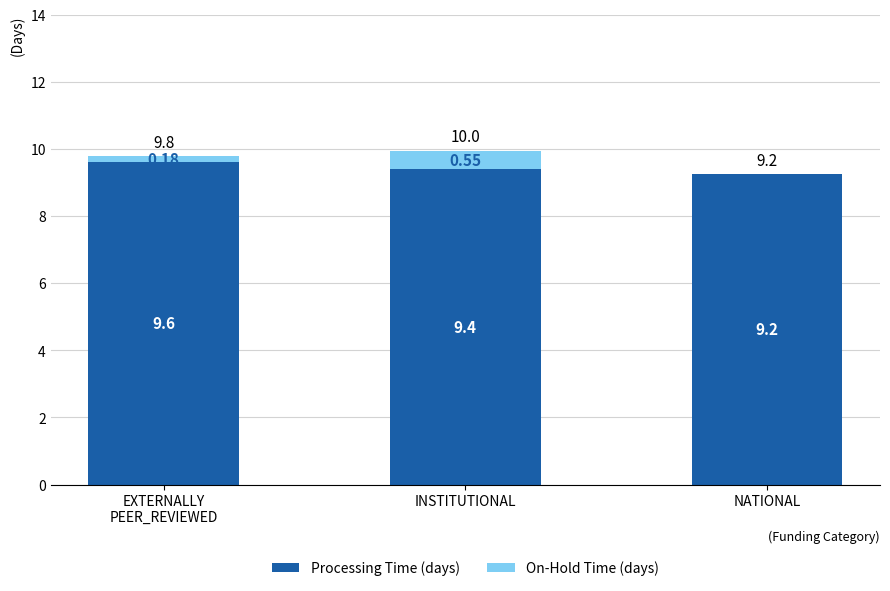

The Processing Time (days) series shows 5.7 at EXTERNALLY
PEER_REVIEWED. True or false?

False